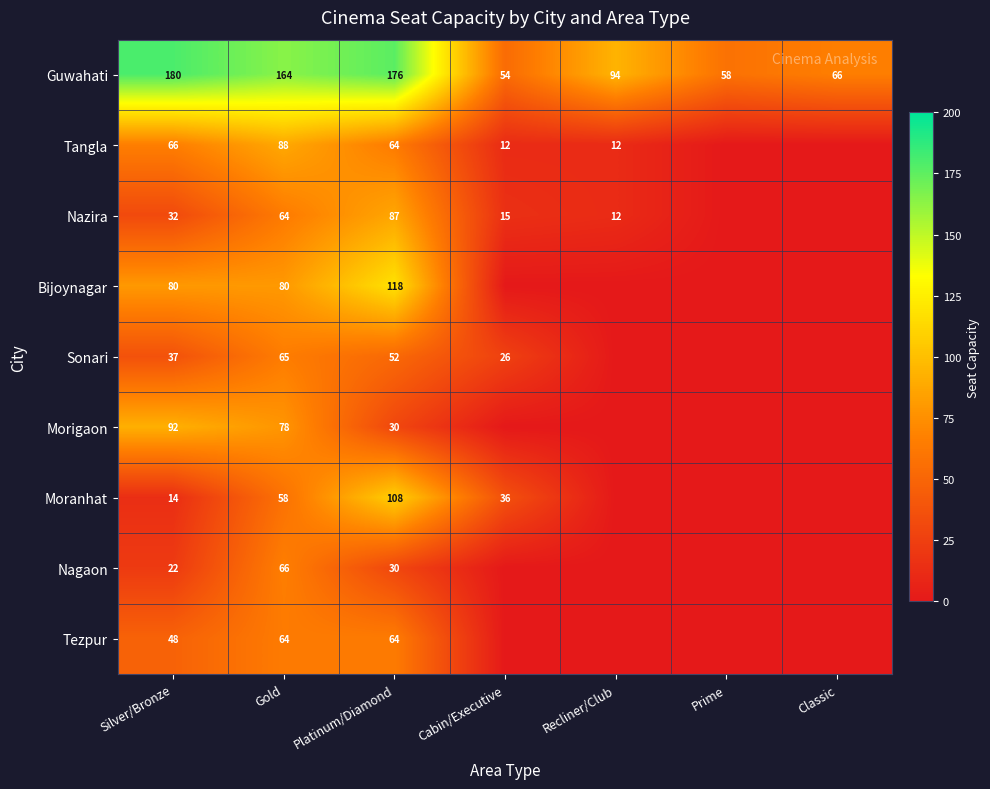

What is the maximum value shown in the chart?

180